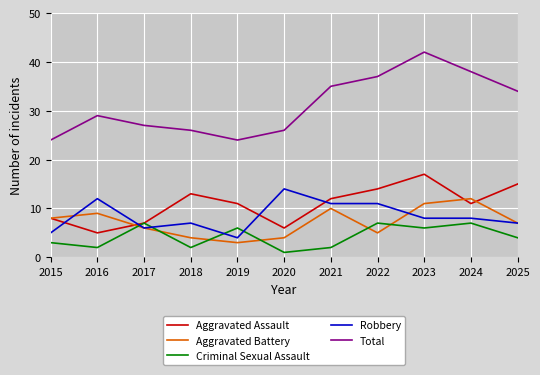

How many lines are shown in the chart?

5